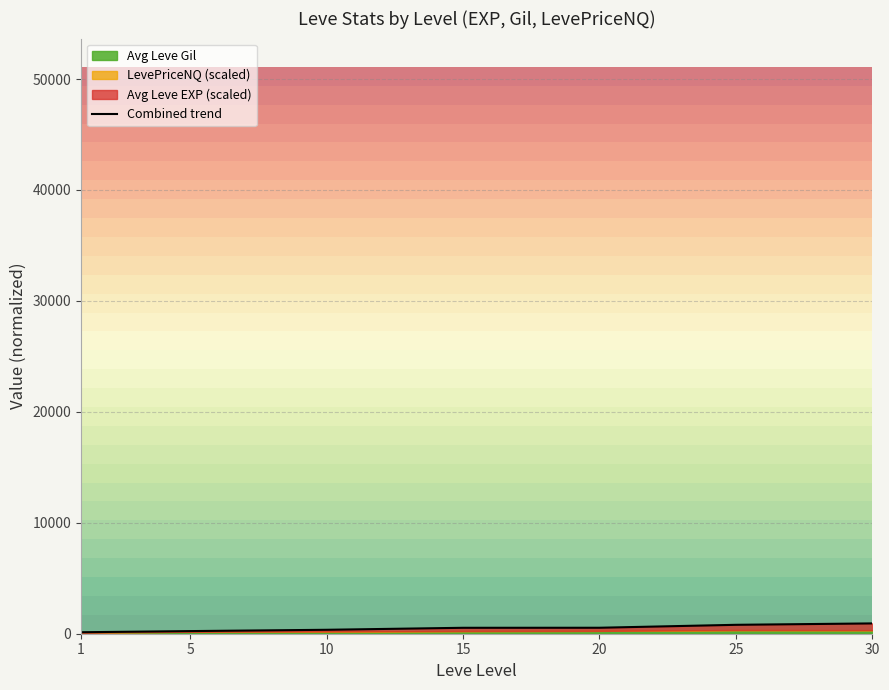

The chart shows a value of 803.3 at 25. True or false?

True